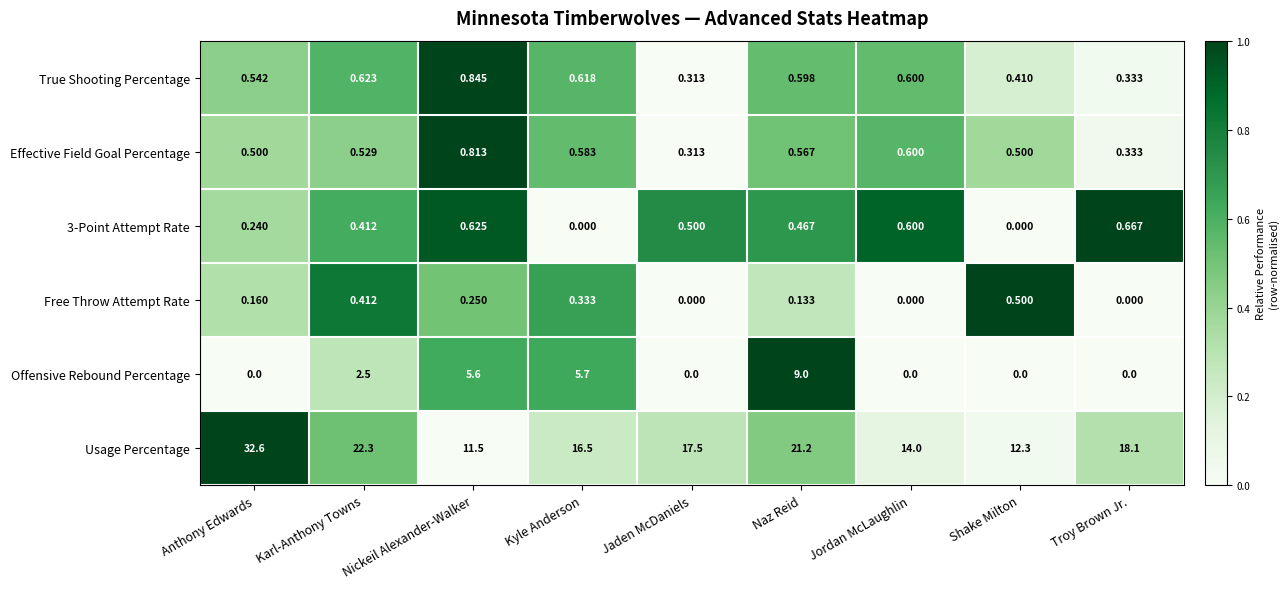

Which series has the largest range (max minus min)?

Usage Percentage